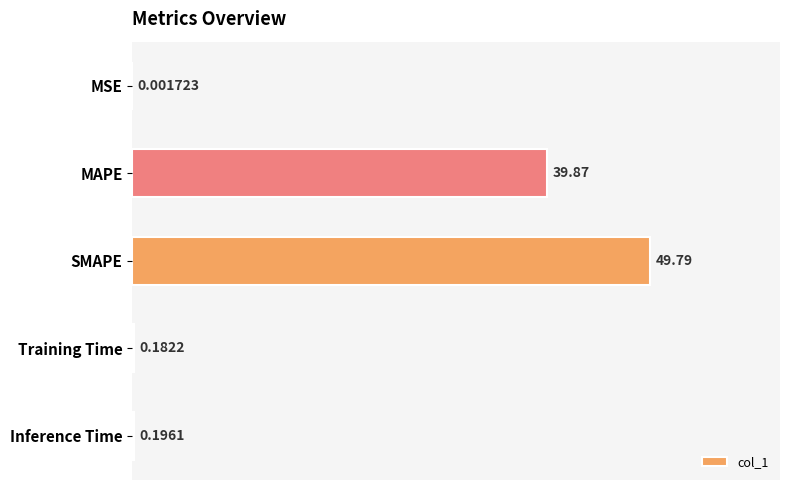

Where is the data nearest to the value 24?

MAPE